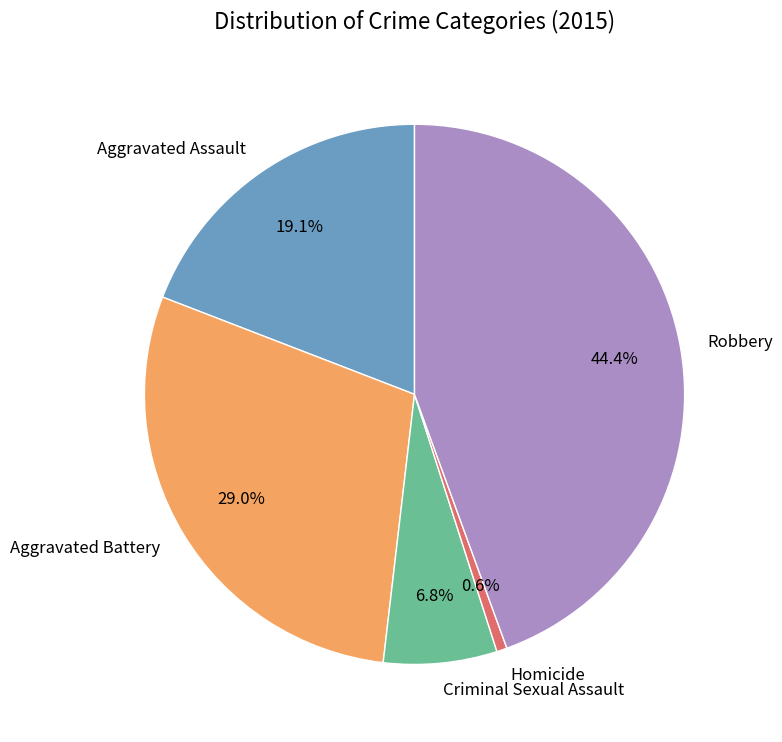

How many segments does this pie chart have?

5